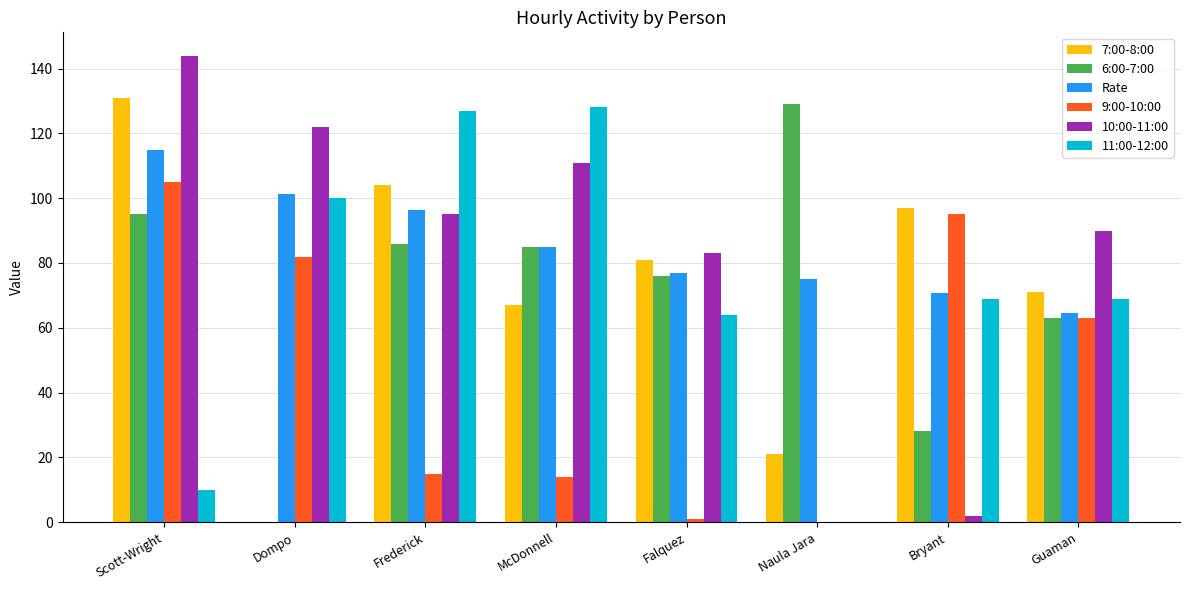

What is the maximum value for 6:00-7:00?

129.0